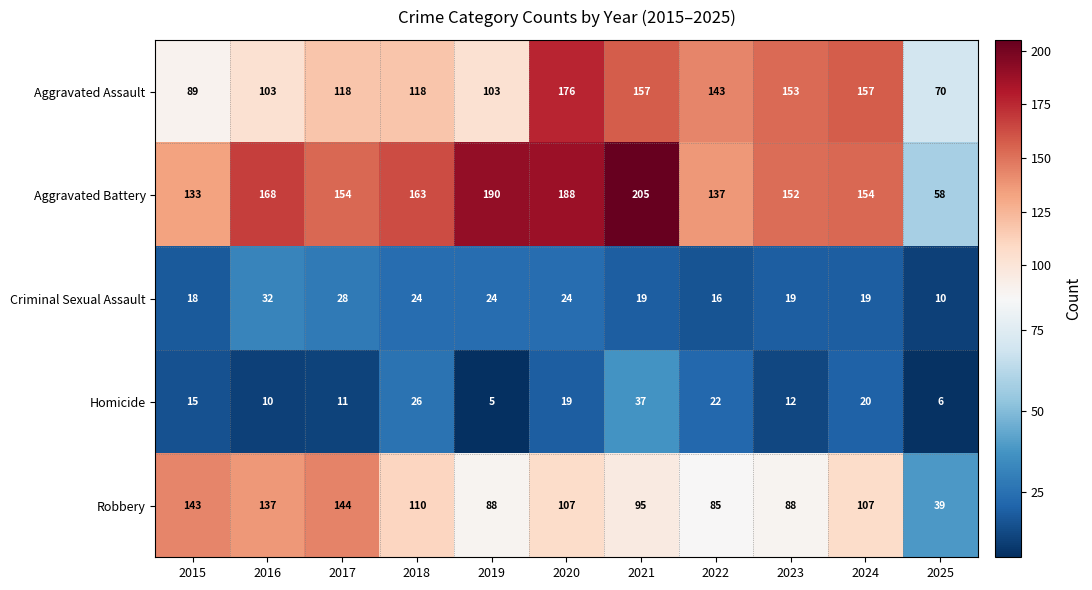

What is the average value of the Homicide series?

17